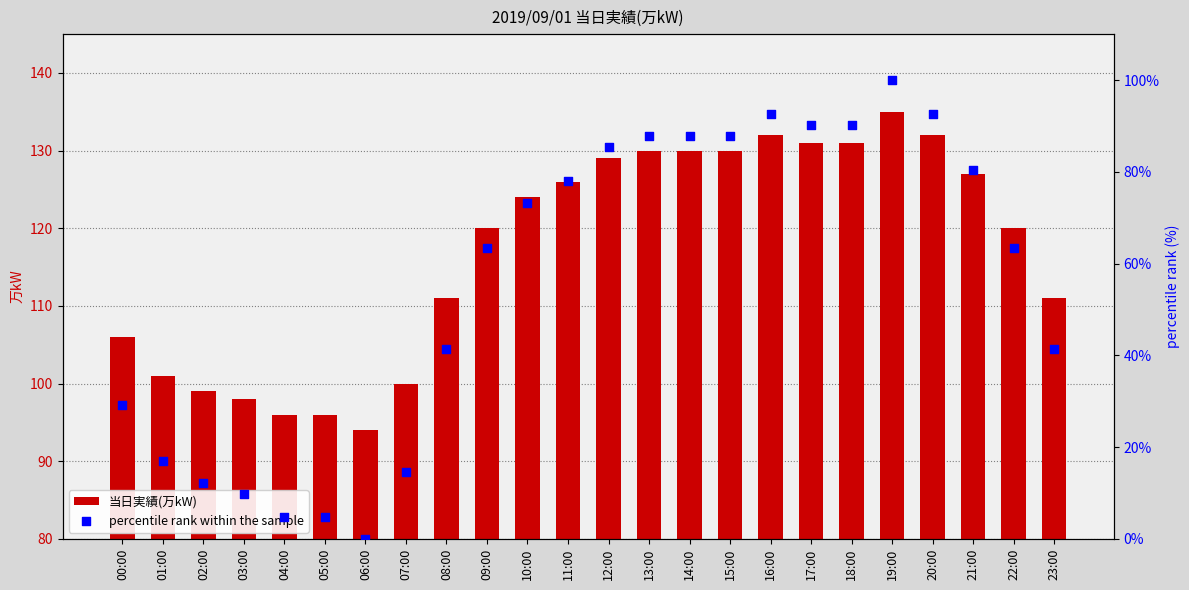

At how many categories does at least one series exceed 104?

17